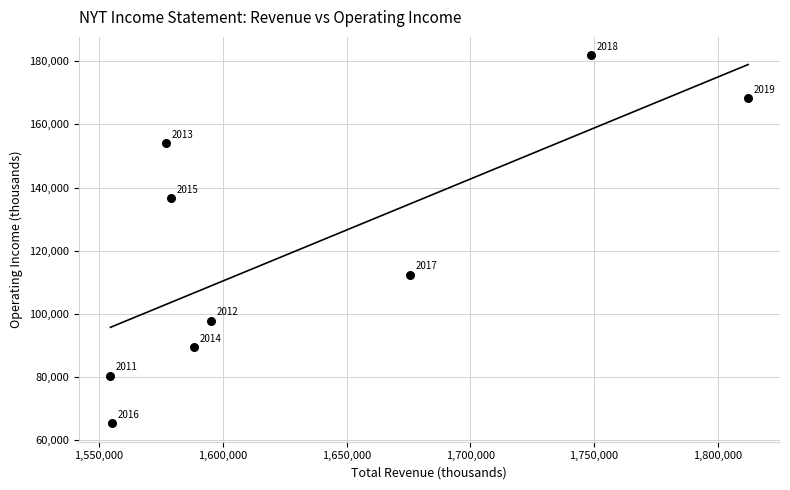

What Y value in the scatter plot is closest to 123600?

112400